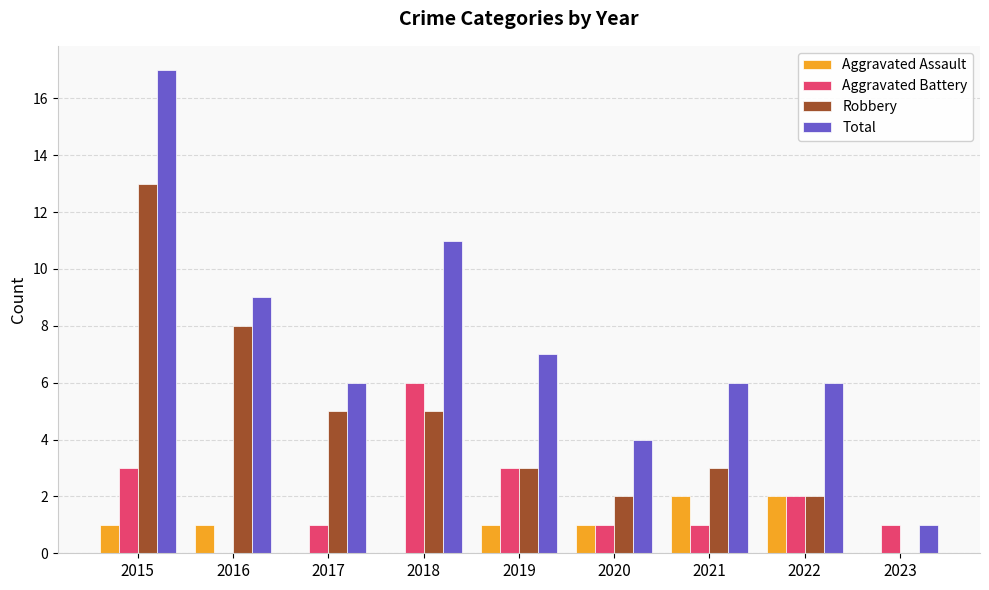

The value of Aggravated Battery at 2018 is 6. True or false?

True